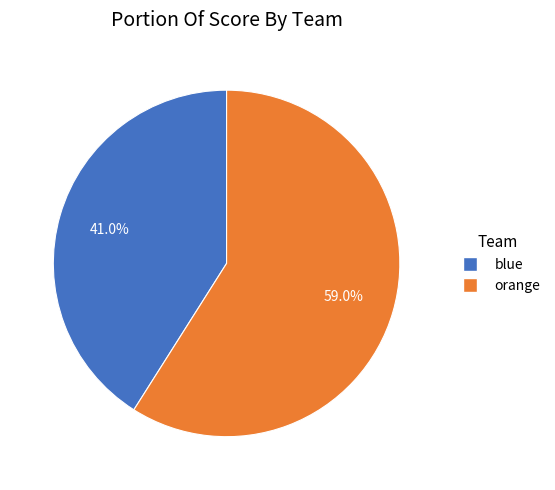

Which slice represents more than half of the pie?

orange